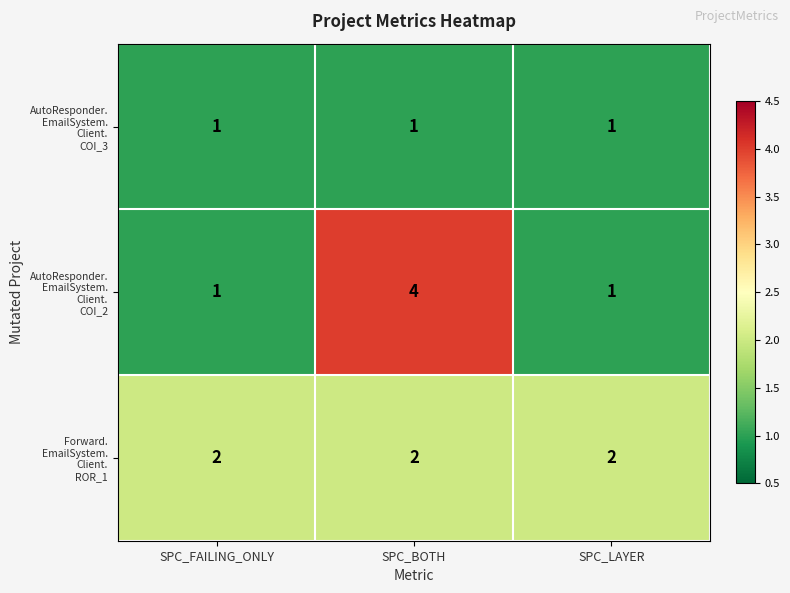

What is the total value across all series at SPC_BOTH?

7